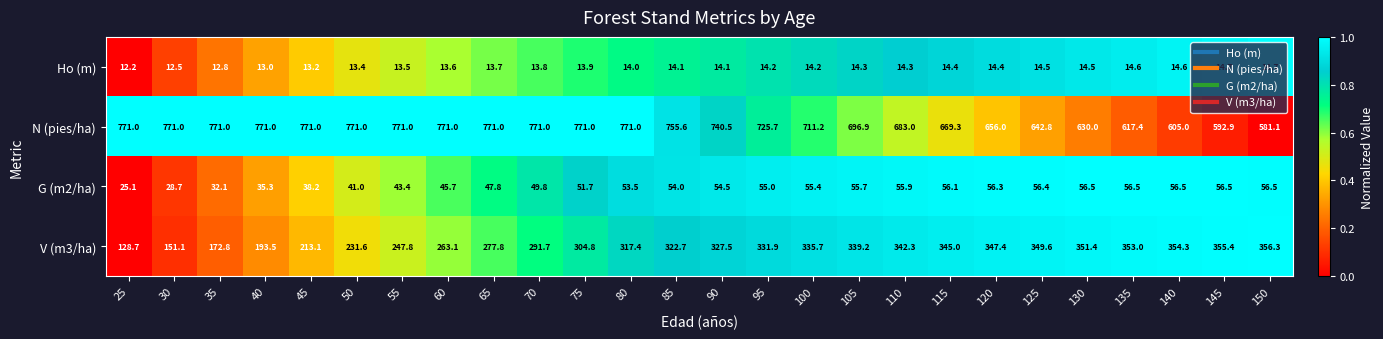

What is the maximum value for V (m3/ha)?

356.3